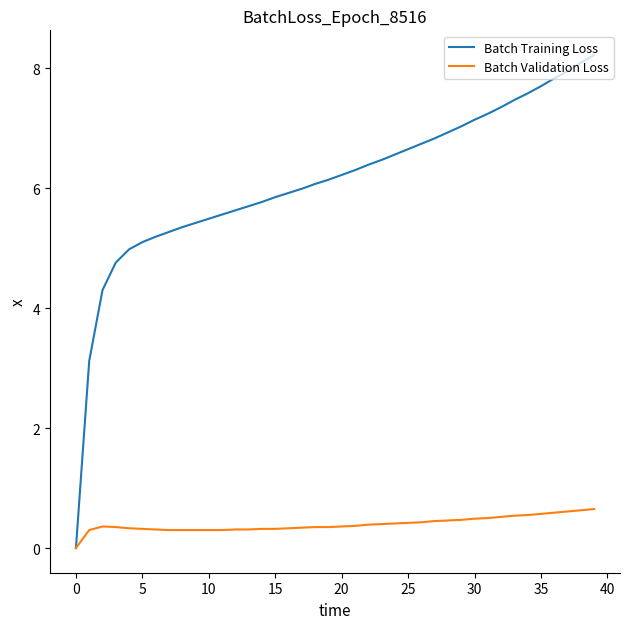

Which series has the largest total across all categories?

Batch Training Loss